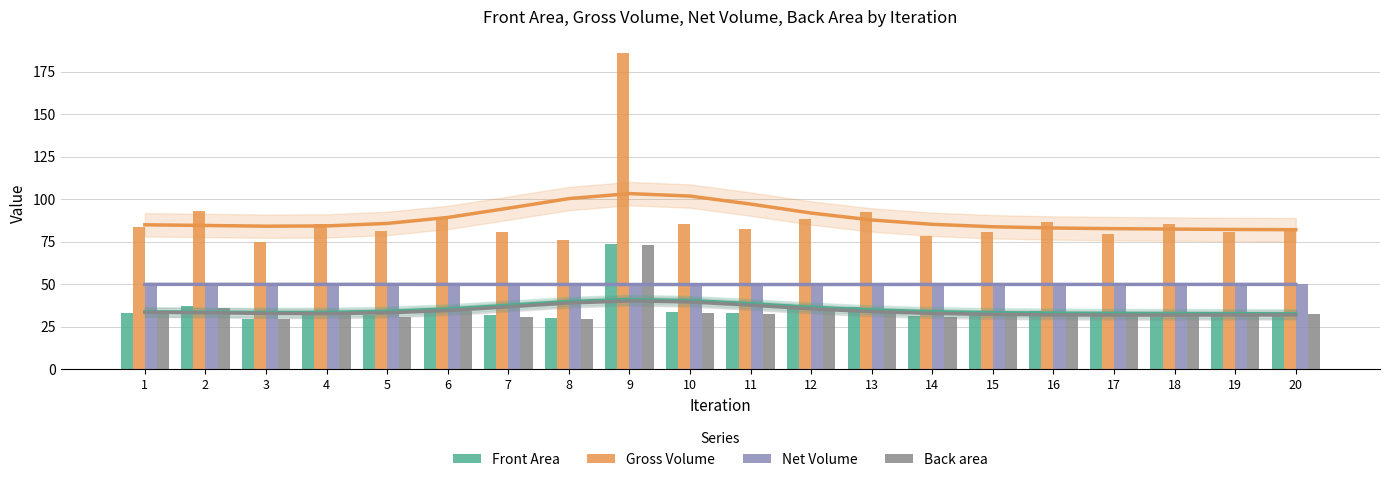

Which category has the highest value across all series?

9